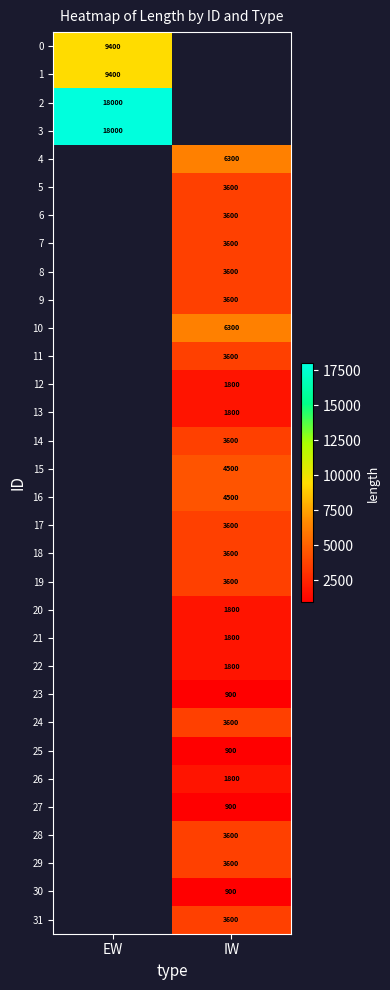

What is the smallest value displayed?

900.0